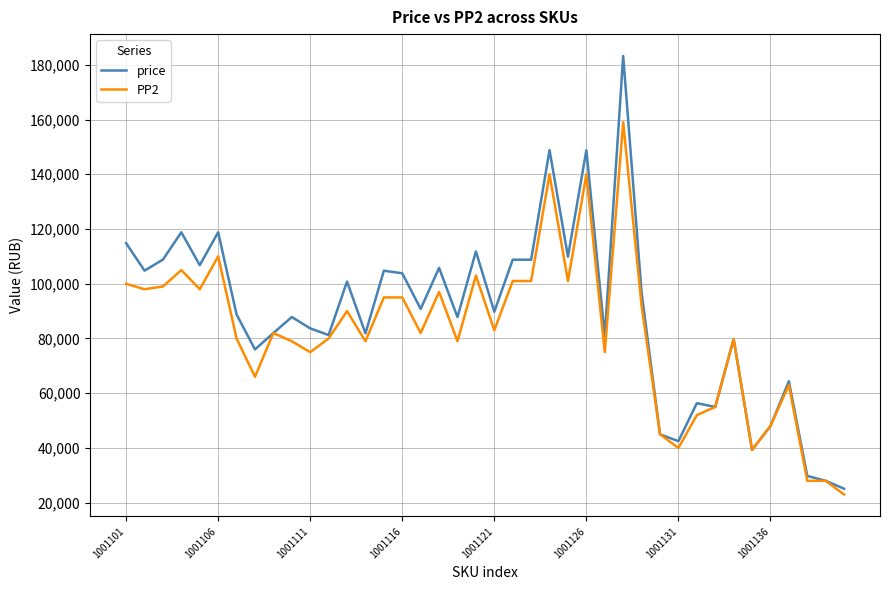

What is the smallest value displayed?

23000